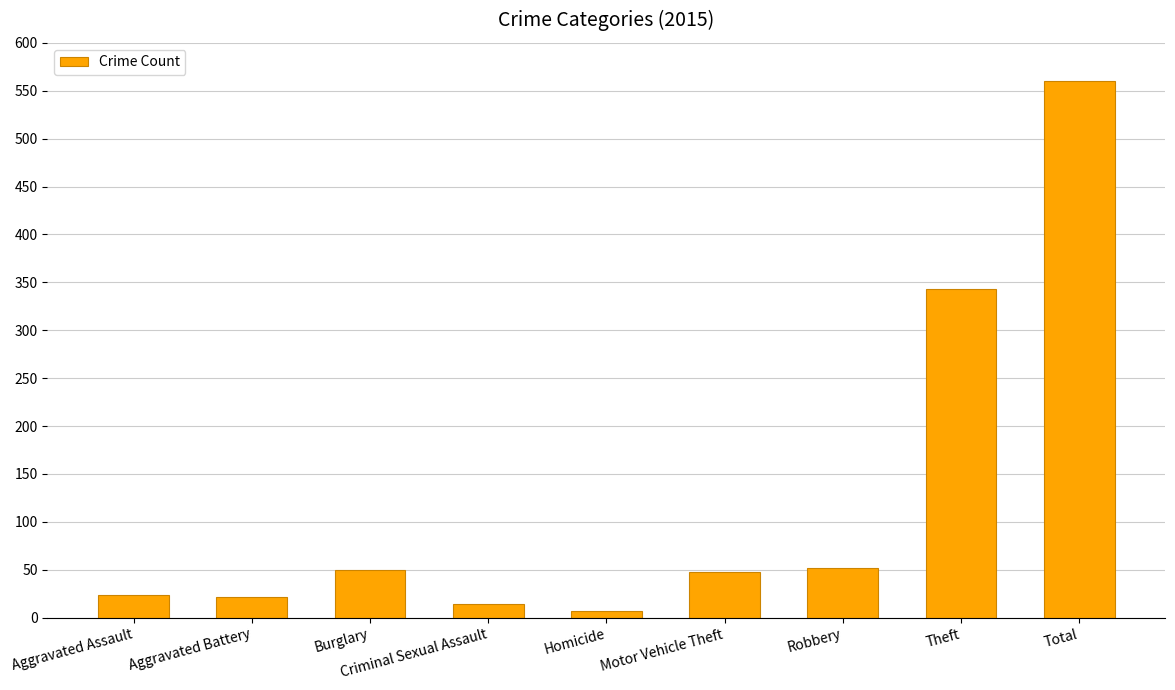

The value at Aggravated Battery is 22. True or false?

True